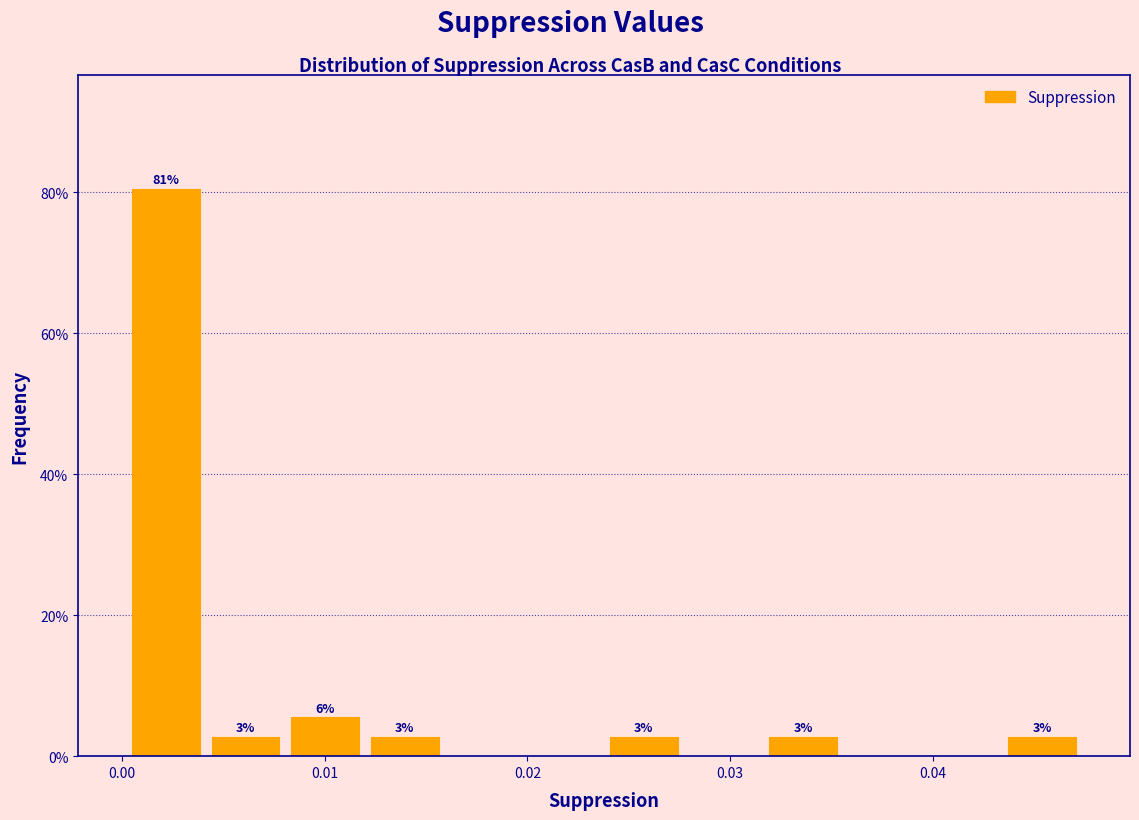

Read against the x-axis, roughly where is the centre of the tallest bar?

0.002